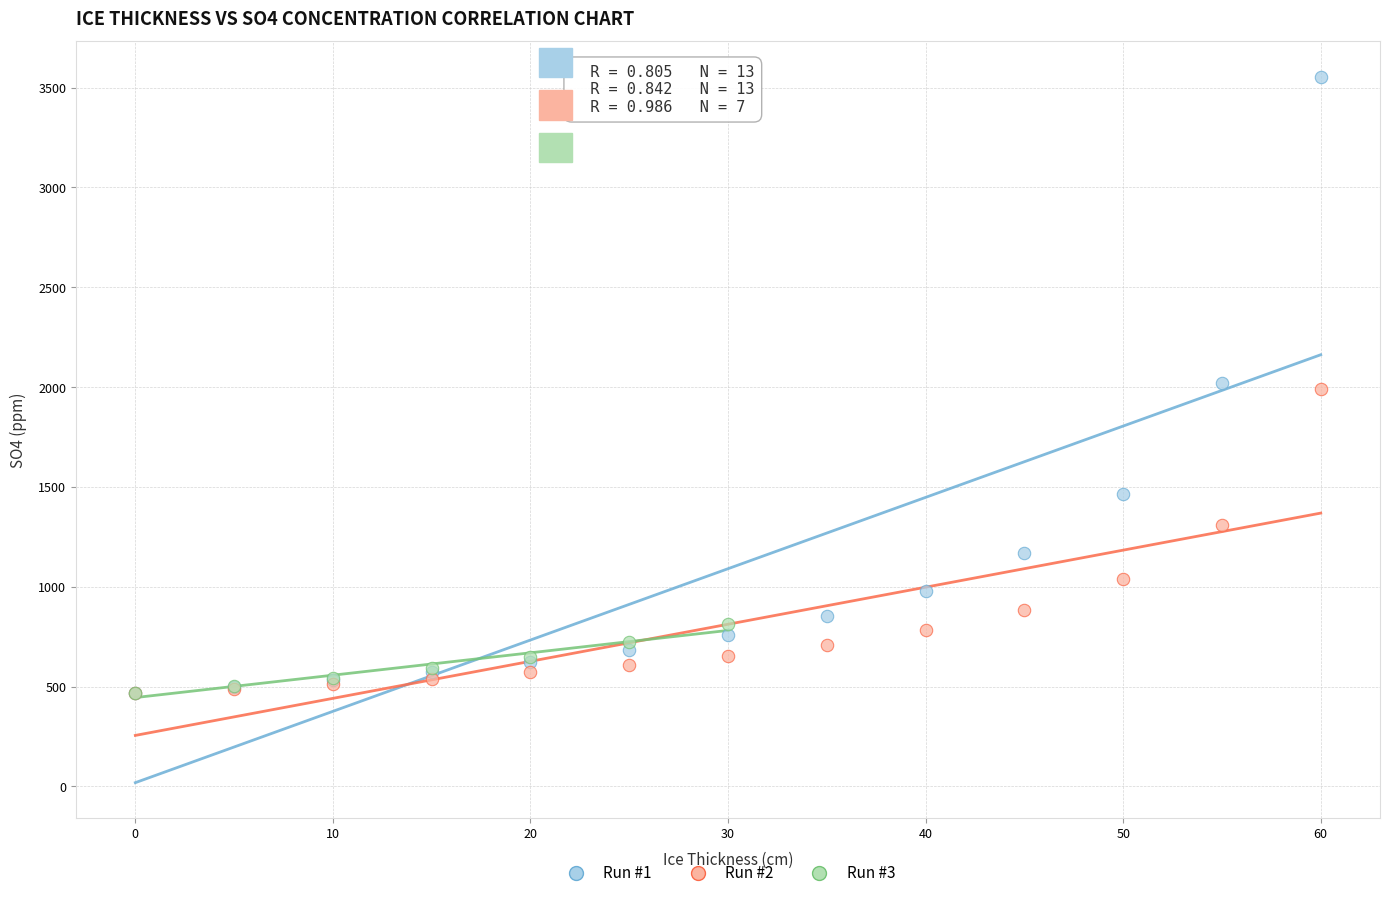

Which series reaches the maximum Y coordinate?

Run #1